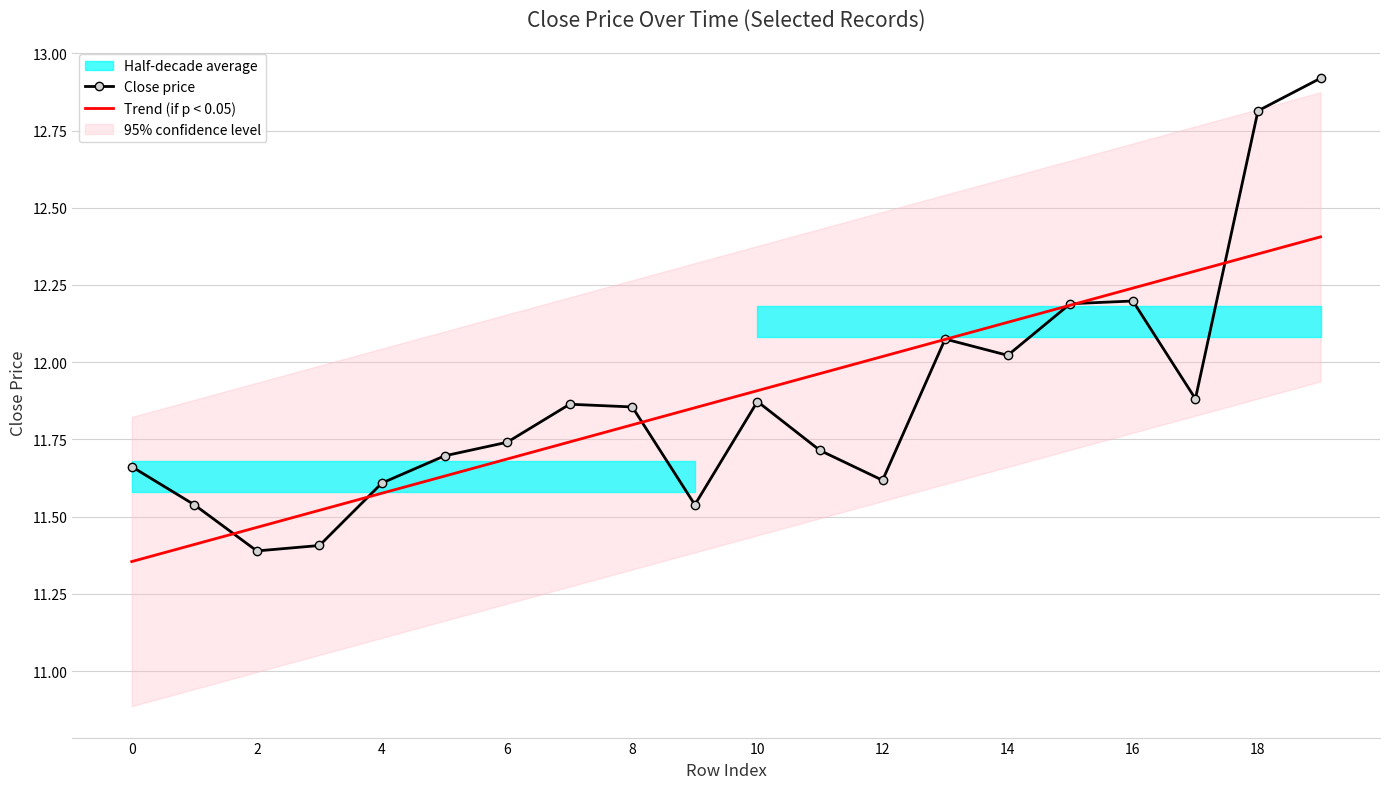

The Close price series shows 3.7 at 10. True or false?

False